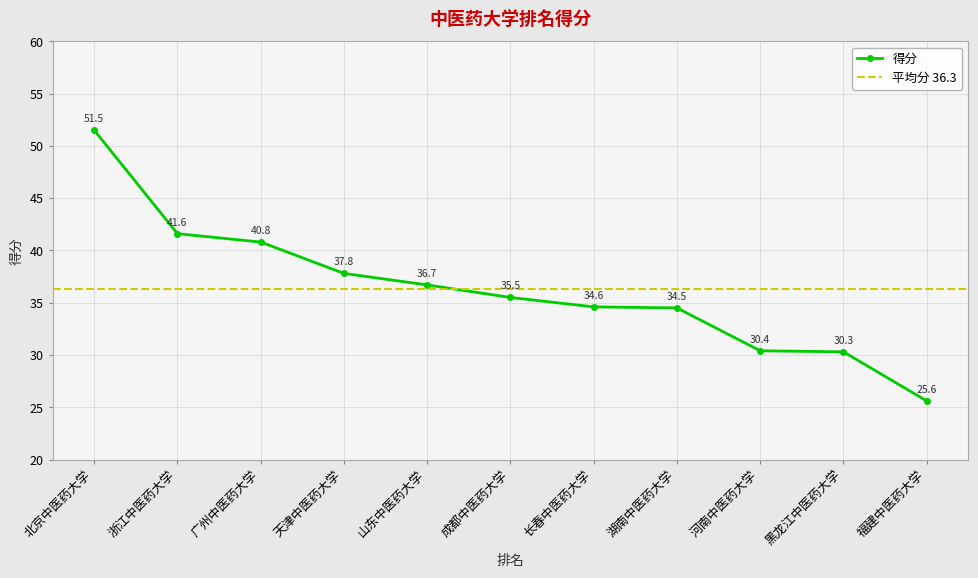

What position from the right is 湖南中医药大学?

4